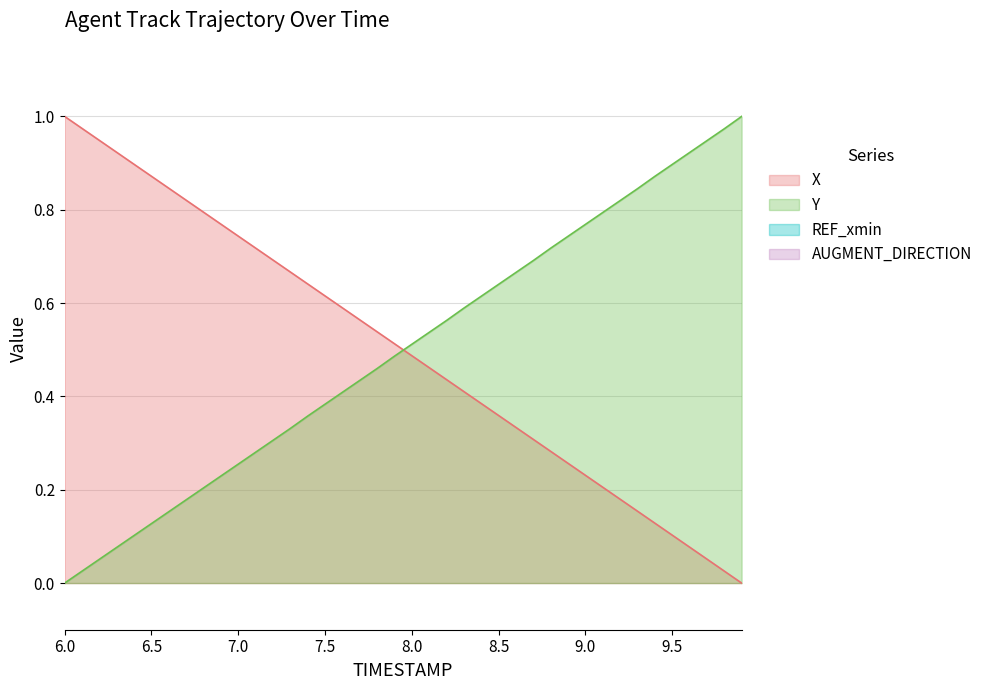

What is the label of the 36th point from the right?

6.4